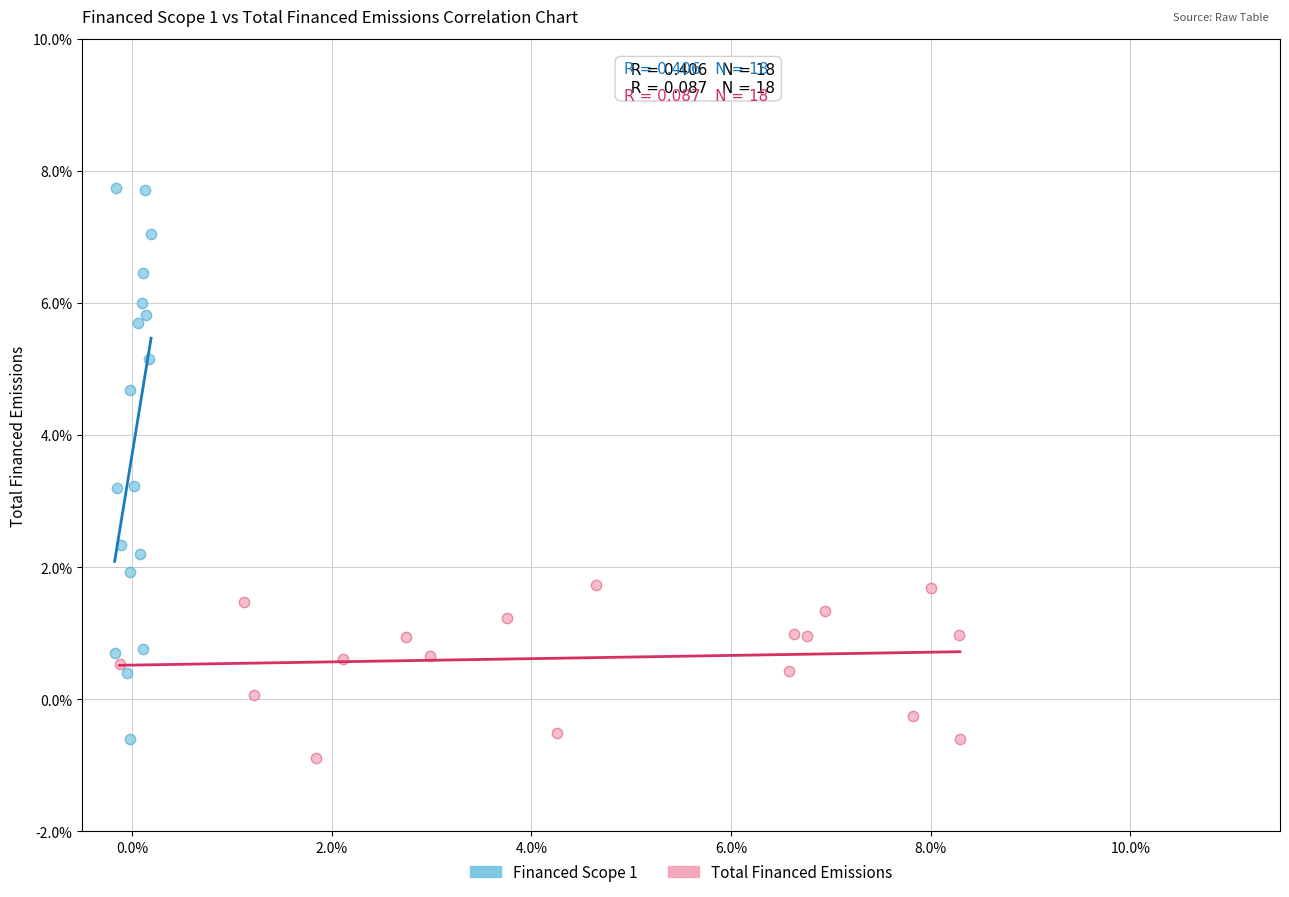

Which series has the widest spread of Y values?

Financed Scope 1